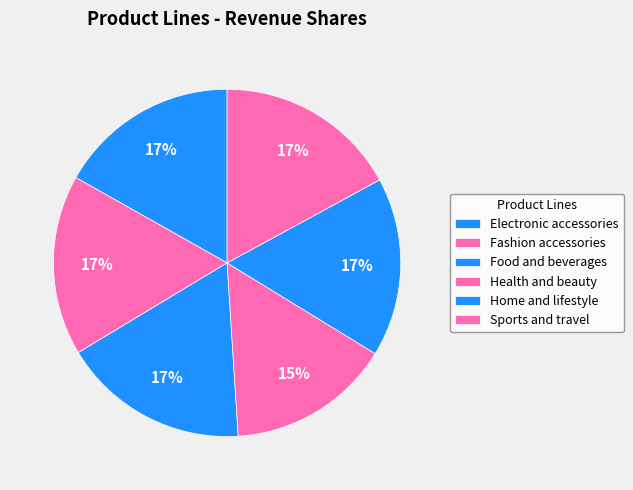

What percentage do Food and beverages and Sports and travel together represent?

34.5%